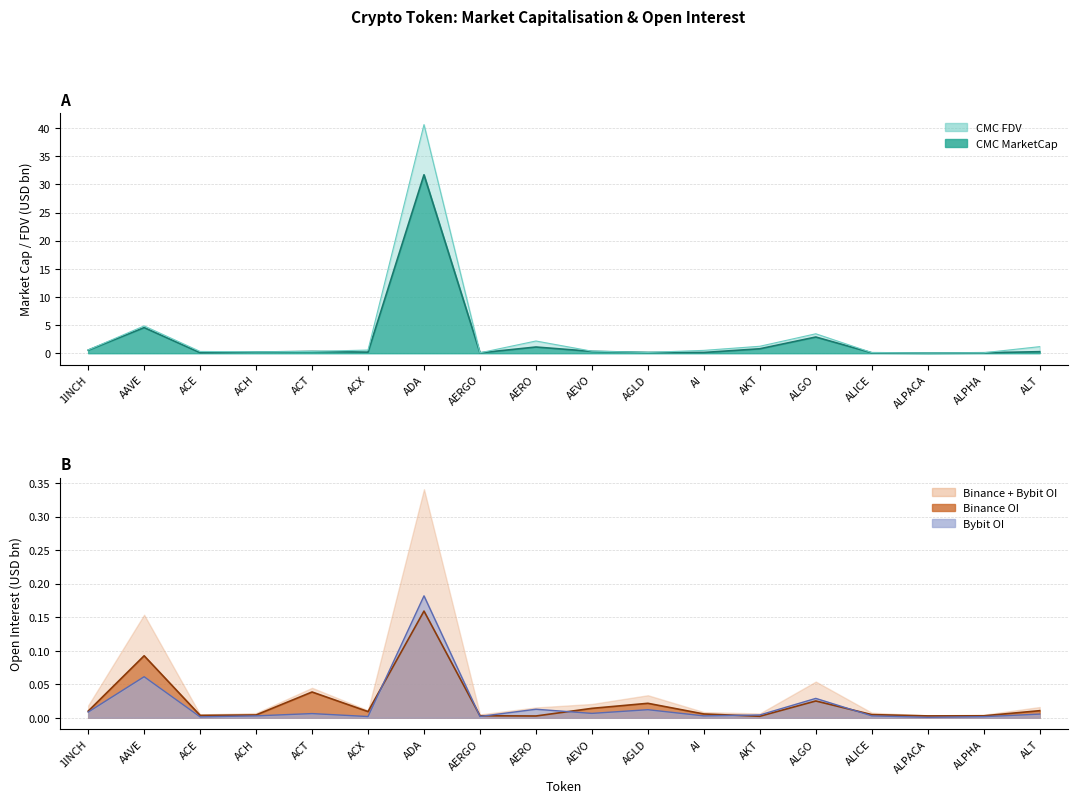

True or false: Bybit_OI and CMC_MarketCap cross at least once.

False